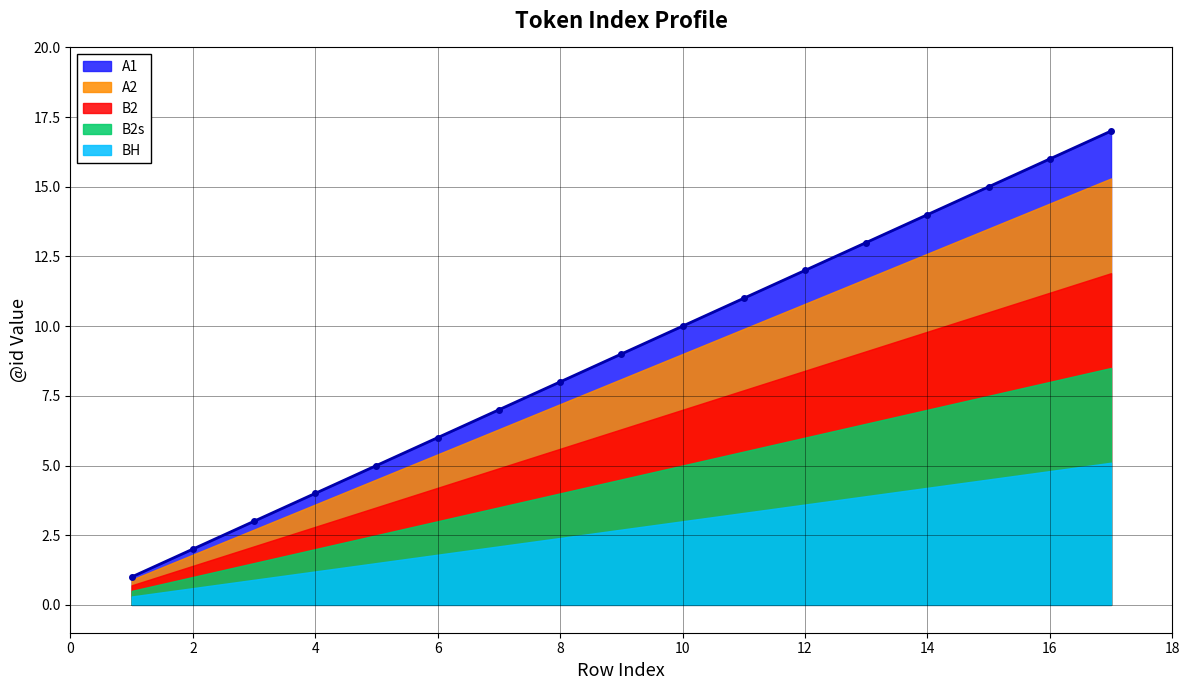

What is the average value of the A1 series?

9